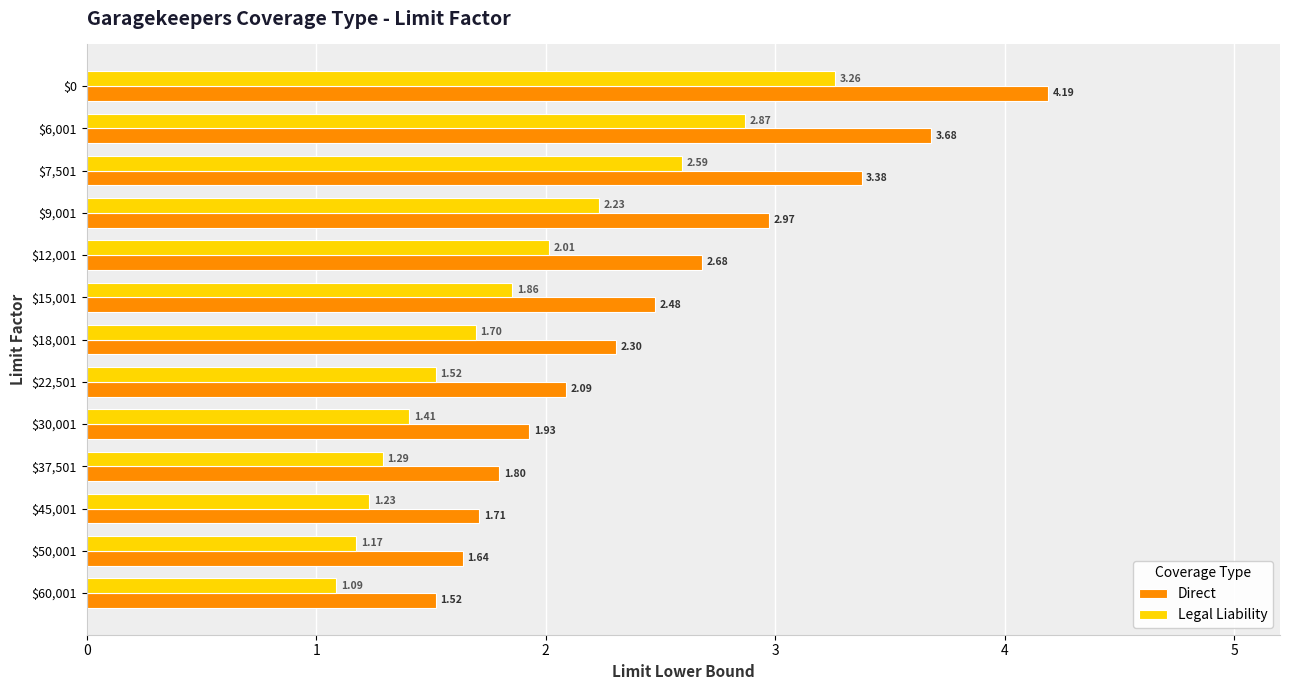

At which category is the sum across all series the highest?

$0